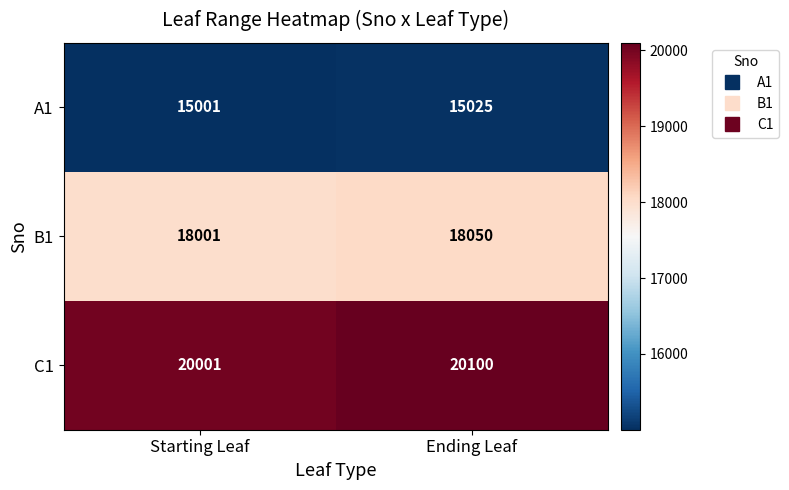

Between Starting Leaf and Ending Leaf, which series saw the biggest shift?

C1